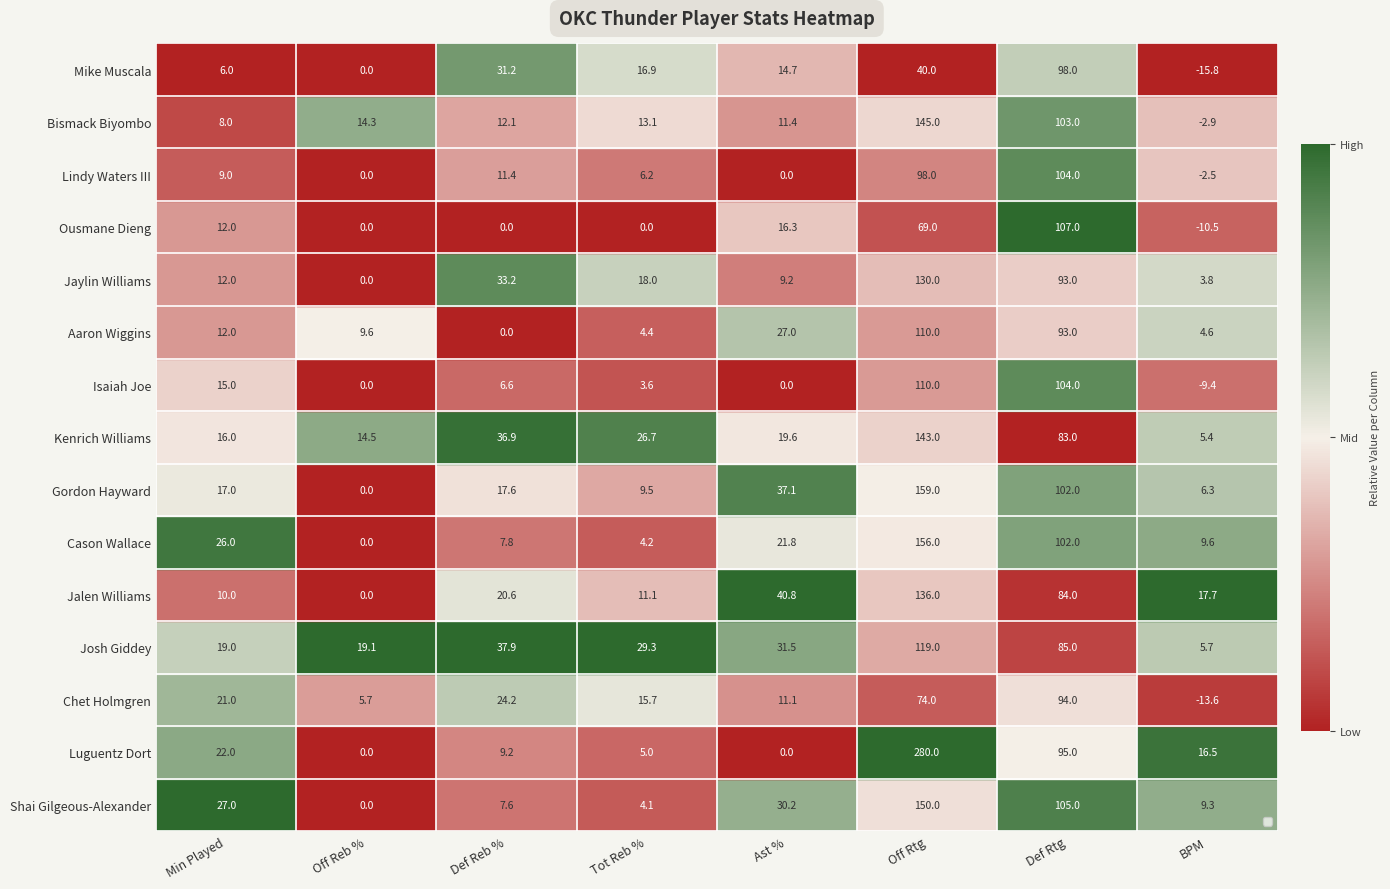

What is the total value across all series at Def Reb %?

256.3